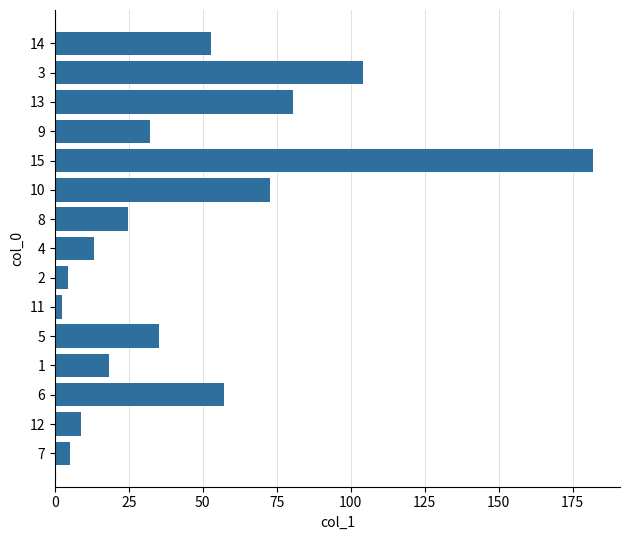

Is it true that the value at 1 is 18.3?

True